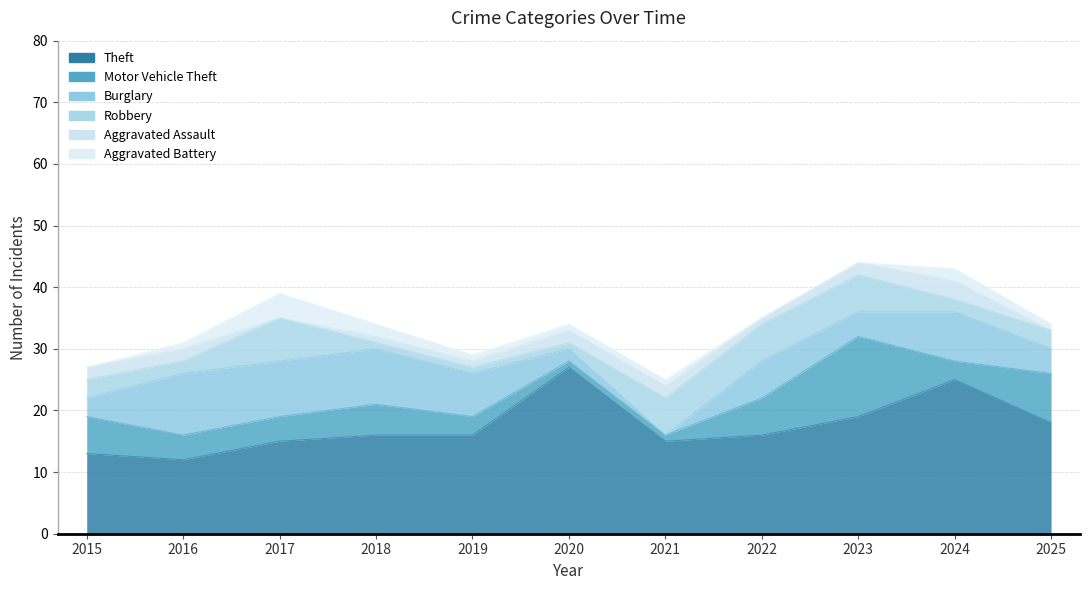

How many values in the Aggravated Battery series are below 1?

3